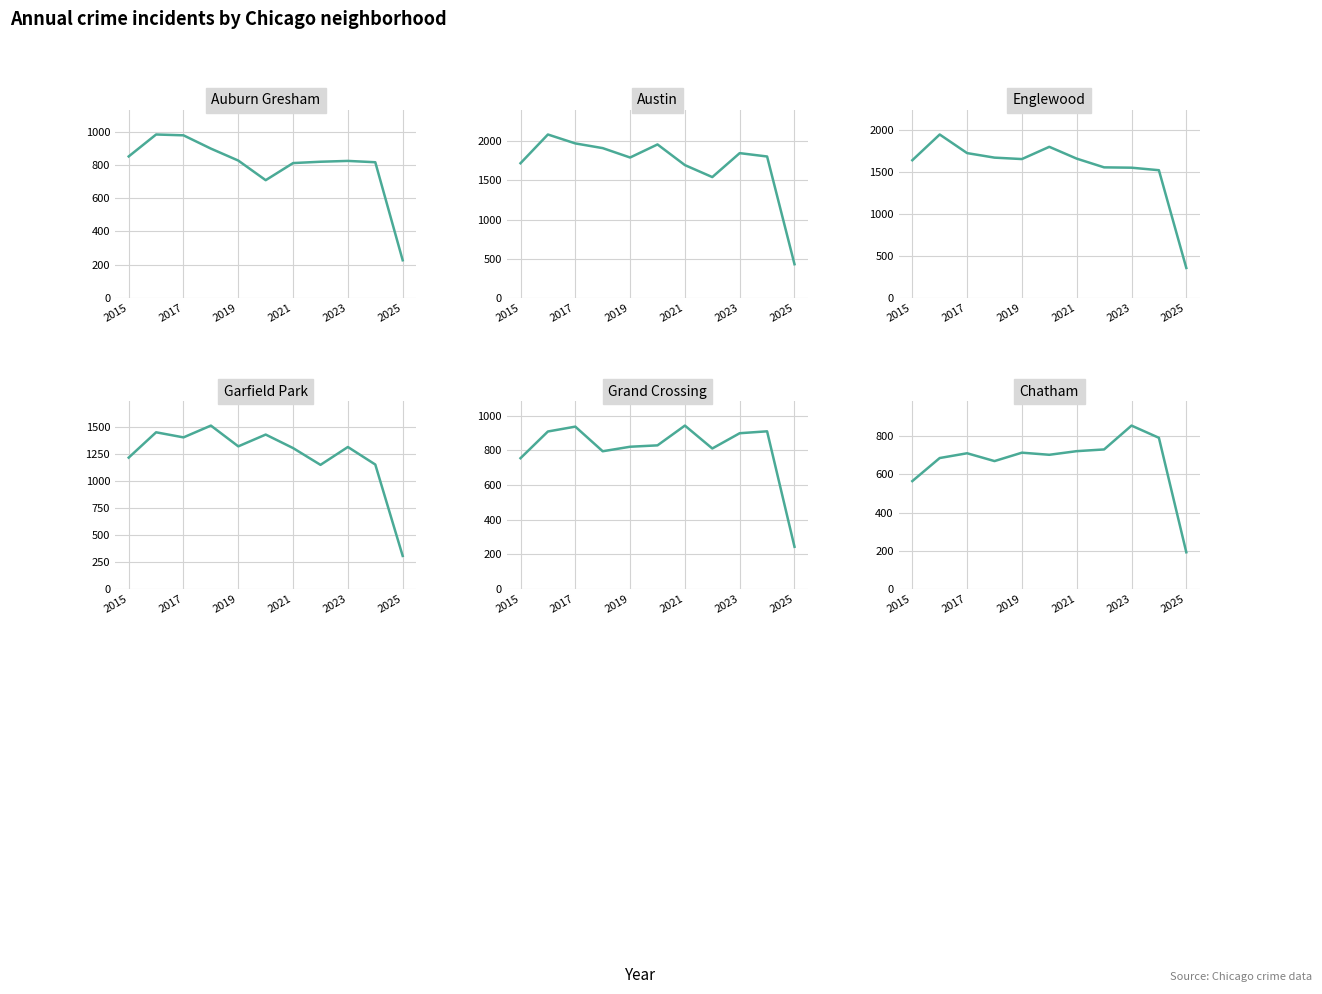

Is it true that Garfield Park equals 1302 at 2021?

True